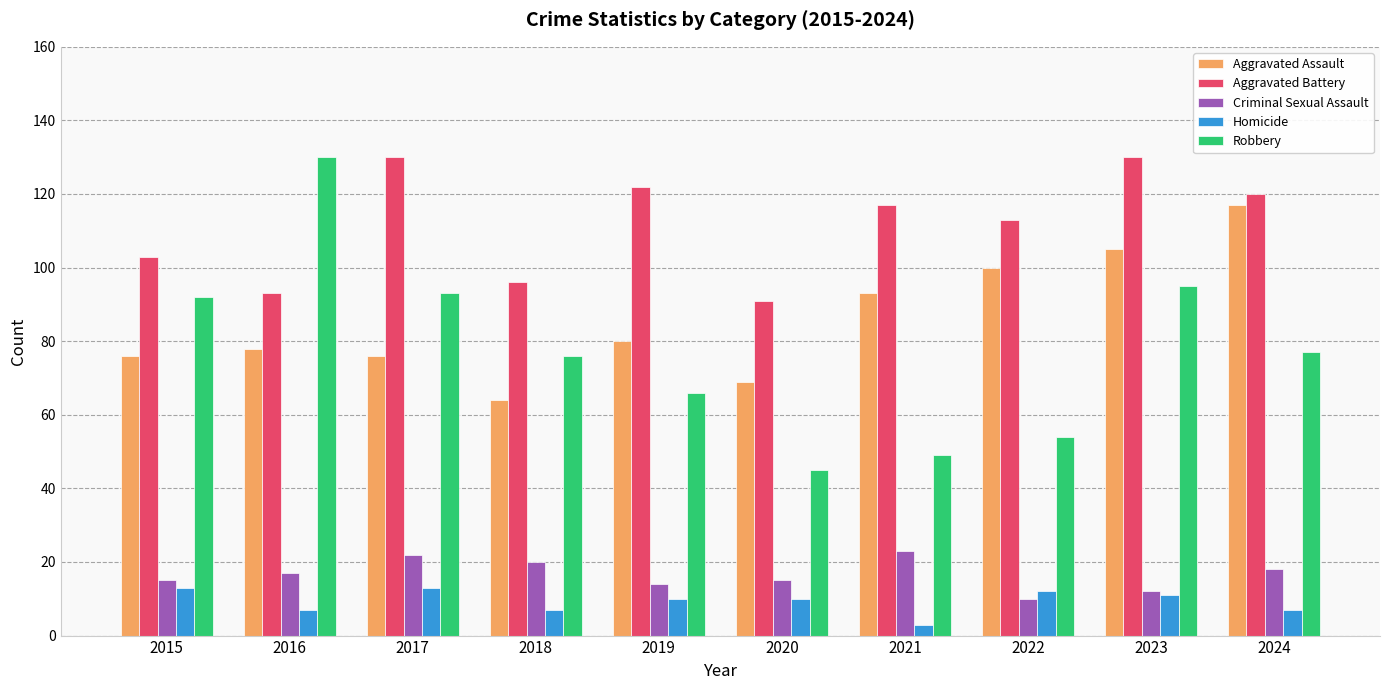

Is it true that Aggravated Assault equals 69 at 2020?

True